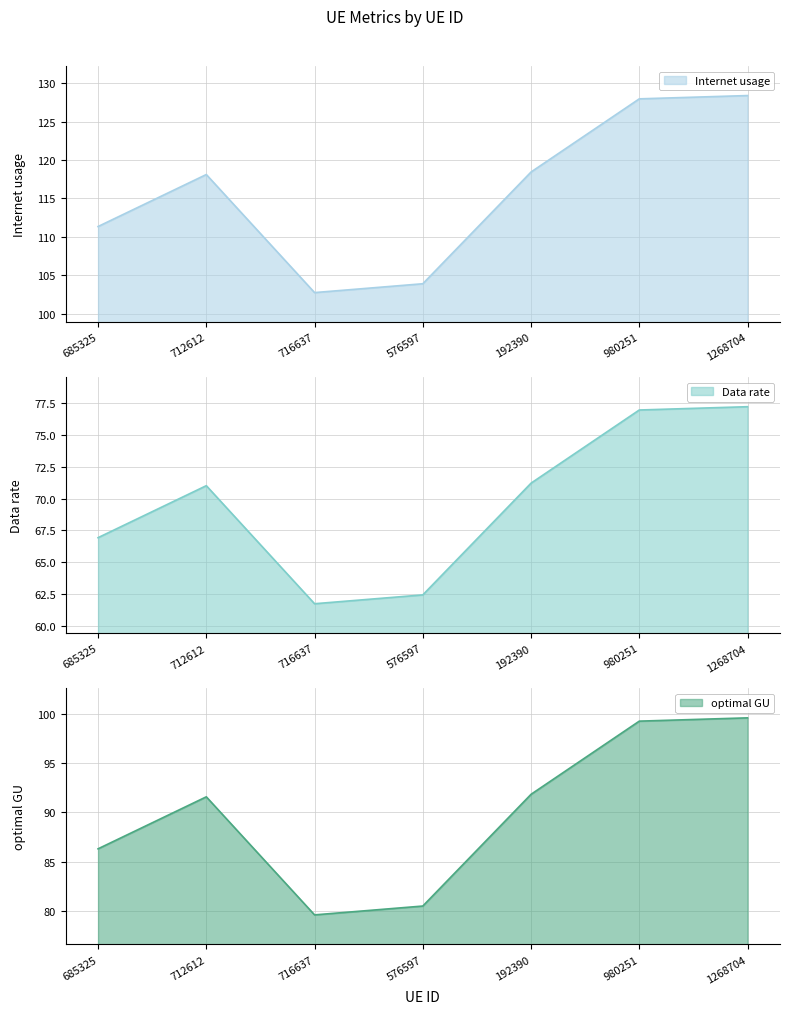

What is the approximate value of Internet usage at 685325?

111.3